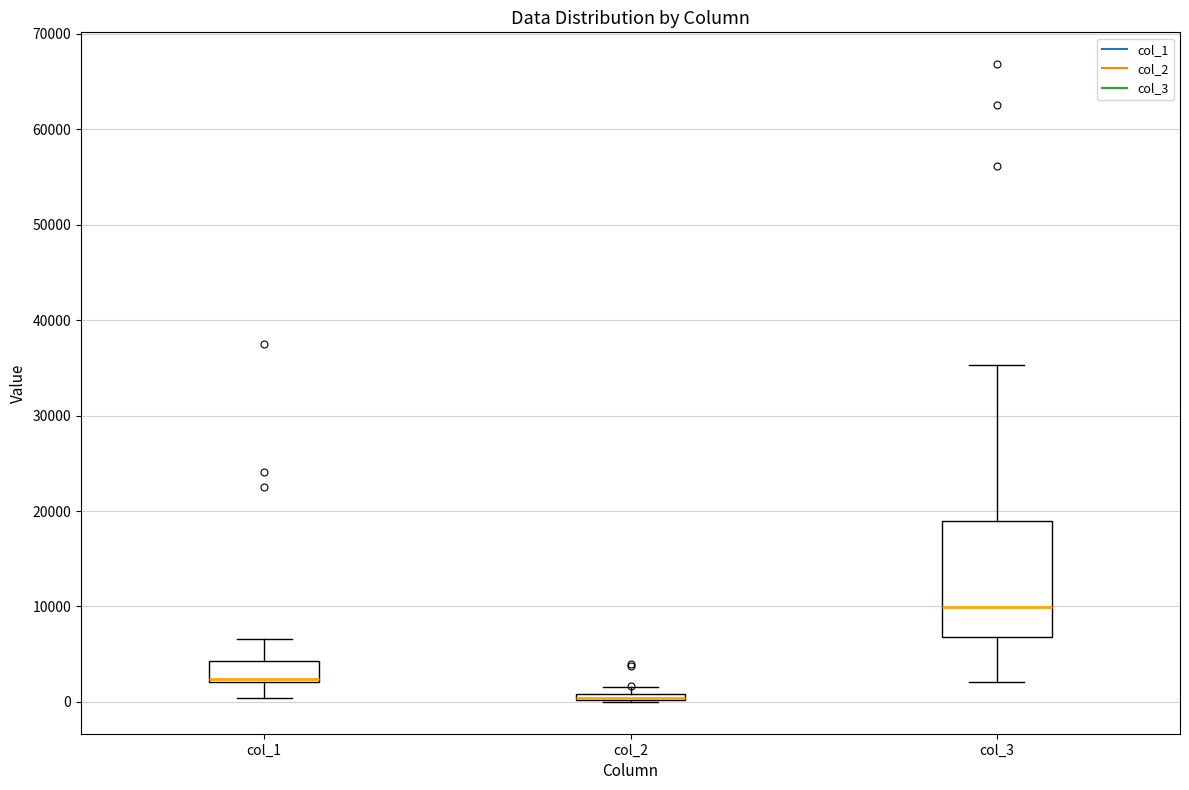

Where does the upper whisker of the box for col_3 end on the y-axis? The values are not printed on the chart, so give them approximately, as read against the axis.

35000